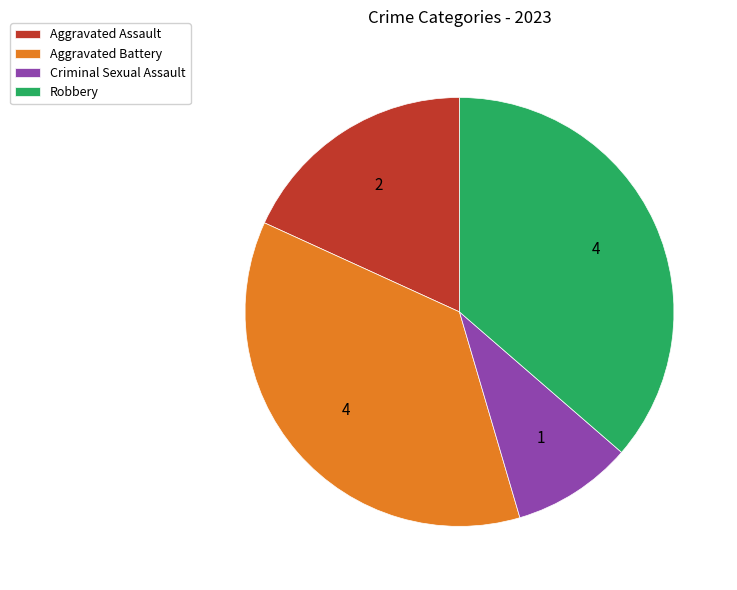

What is the smallest slice in the pie chart?

Criminal Sexual Assault